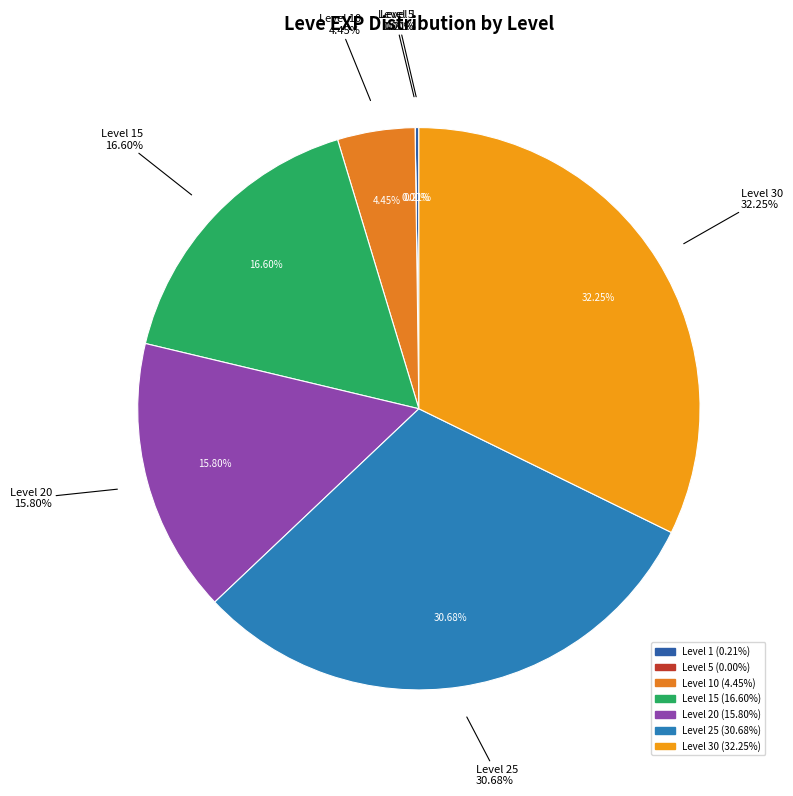

How many slices are in this pie chart?

7